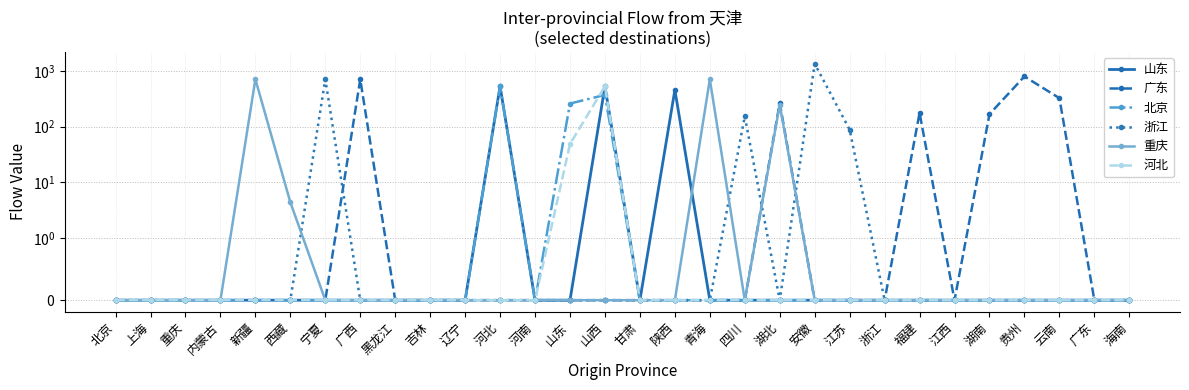

The 浙江 series shows -789.4 at 甘肃. True or false?

False